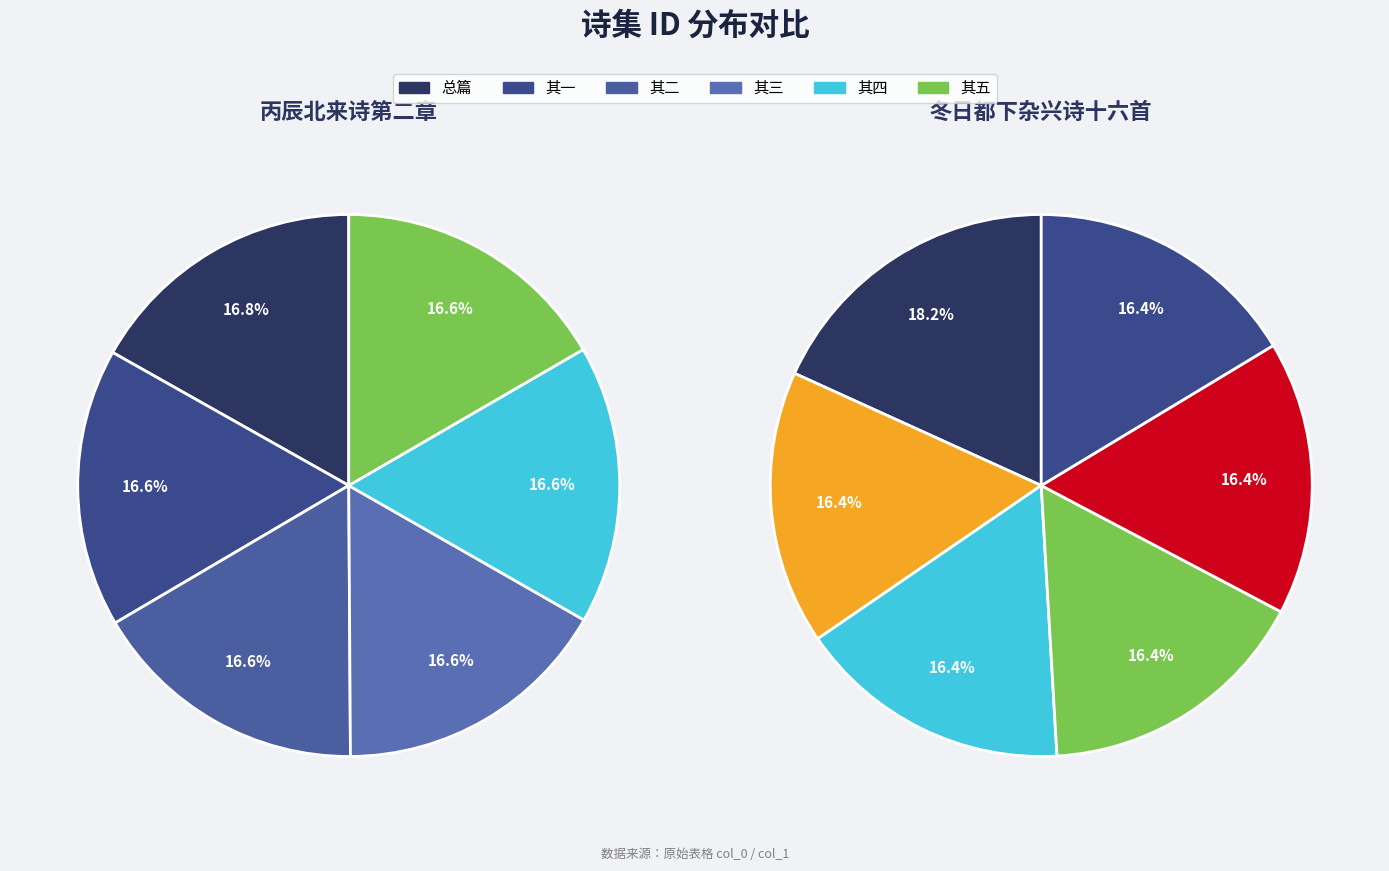

Count the number of slices in the pie.

12